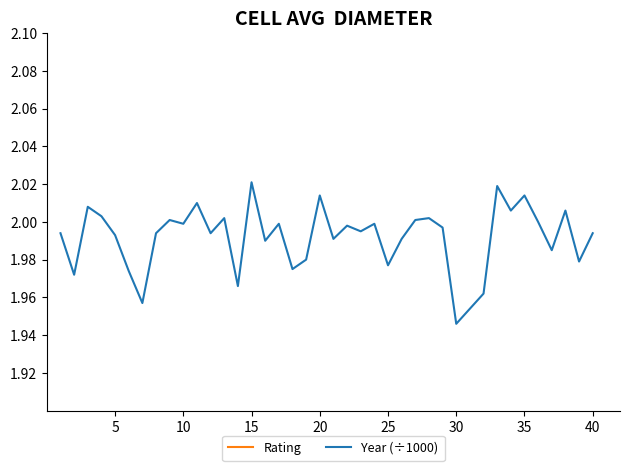

At which label does Year (÷1000) reach its minimum?

30